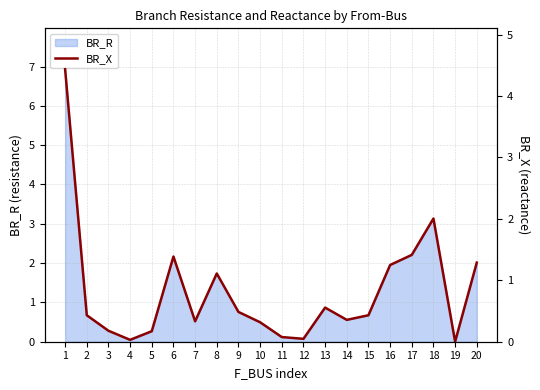

At which label is BR_R closest to 3?

18